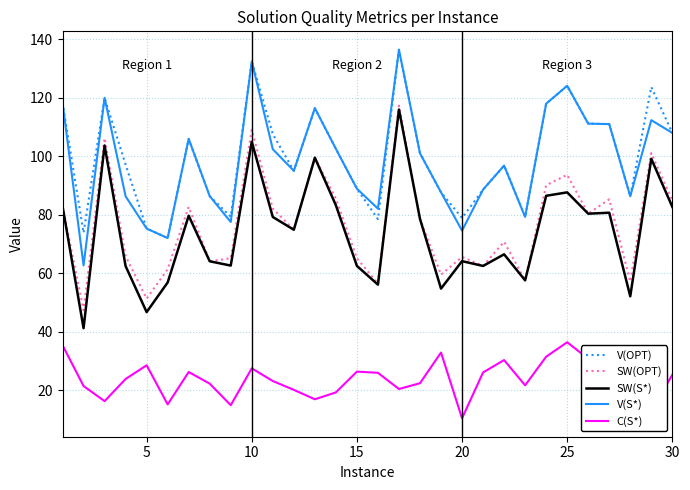

What is the minimum value for V(S*)?

62.7